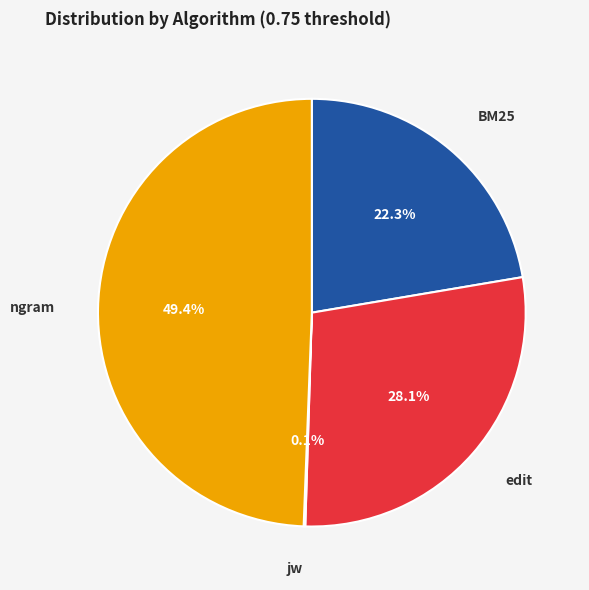

Which slice is the largest?

ngram